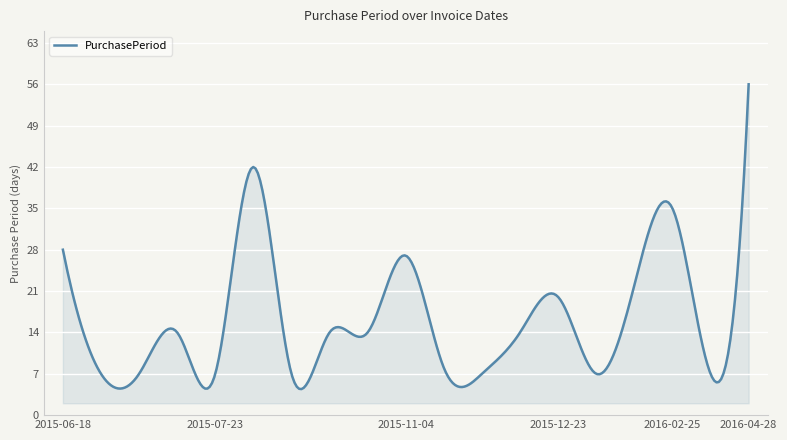

What is the smallest value displayed?

4.4